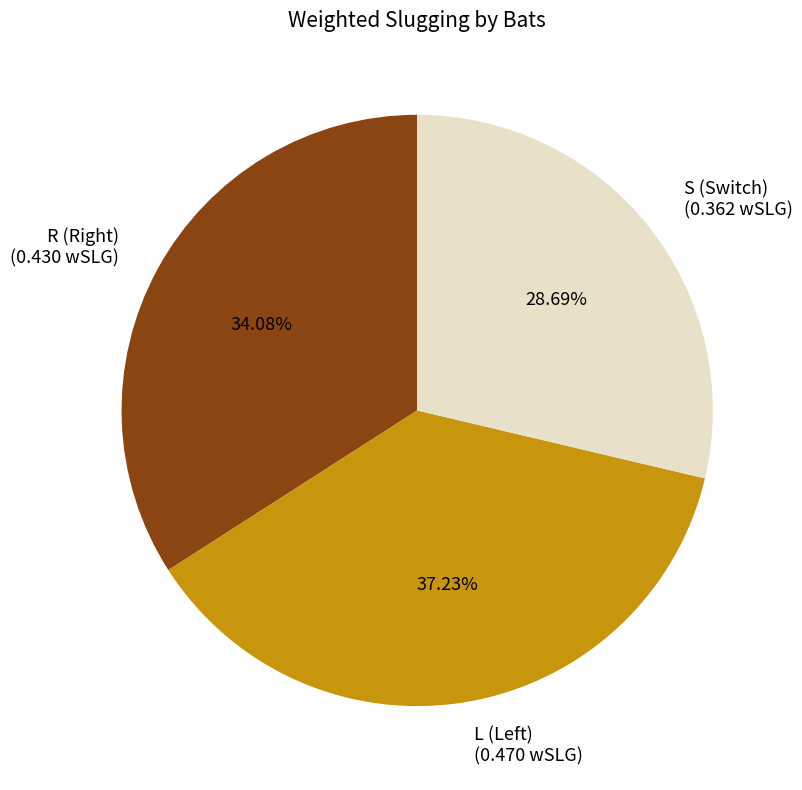

What percentage is NOT represented by S?

71.3%